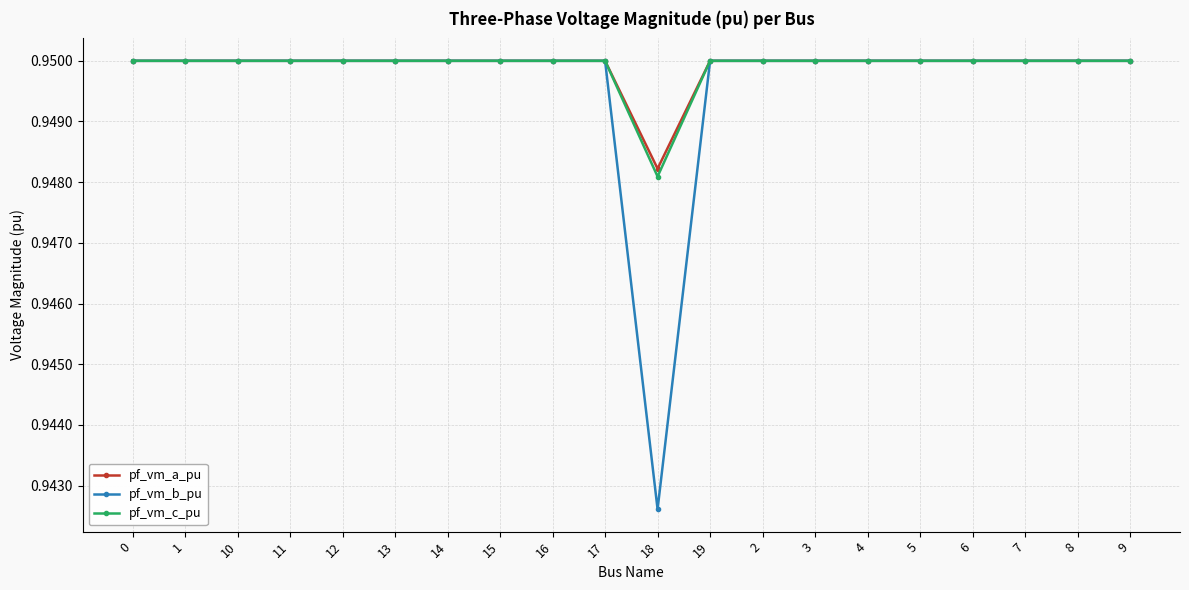

At how many categories does at least one series exceed 0?

20